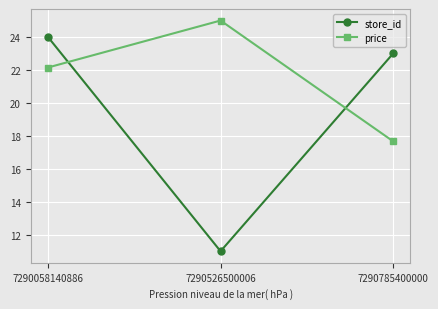

How many data points in price are above 22?

2